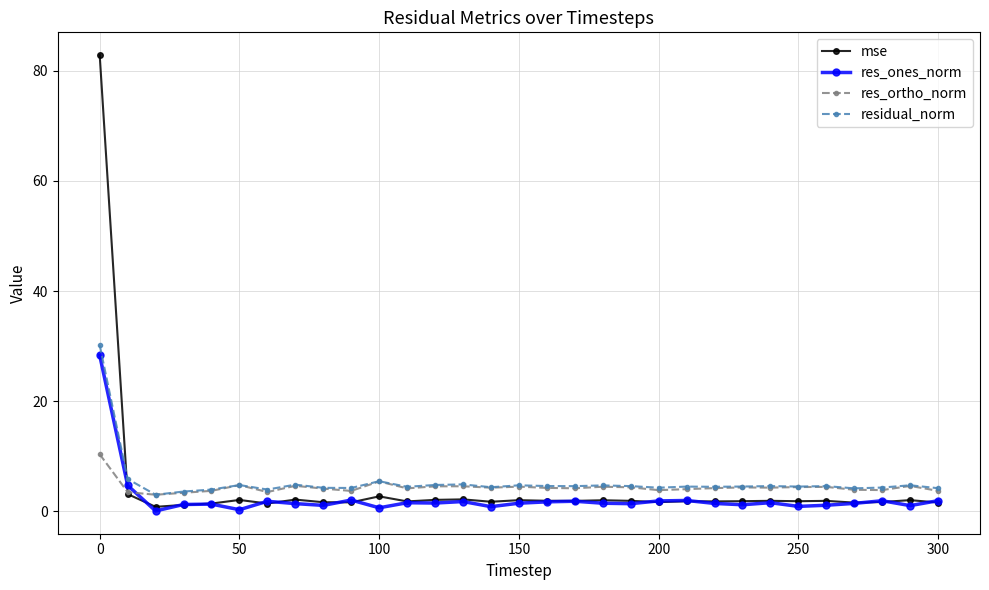

What is the maximum value shown in the chart?

82.8